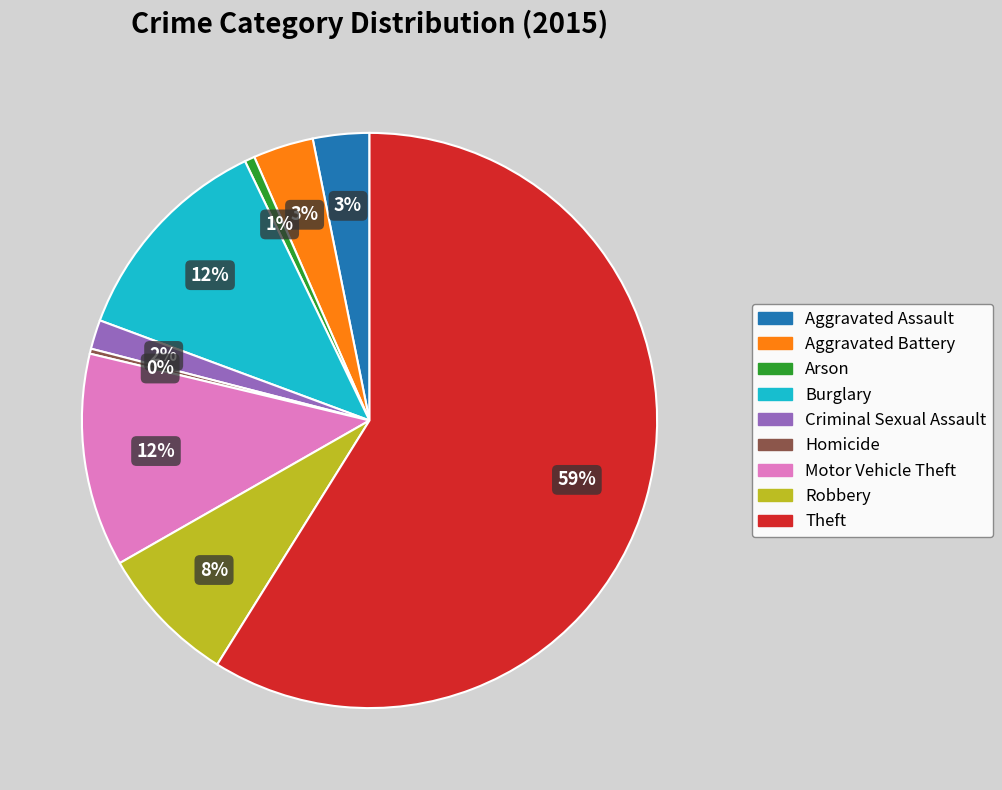

Between Robbery and Aggravated Assault, which is larger?

Robbery